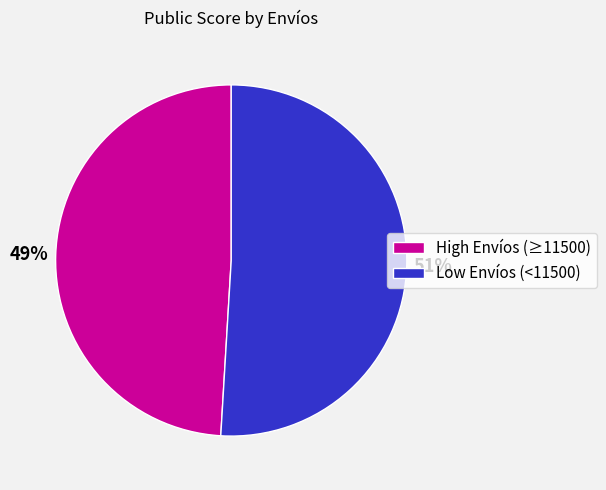

Is there any slice that represents more than half of the pie?

Yes